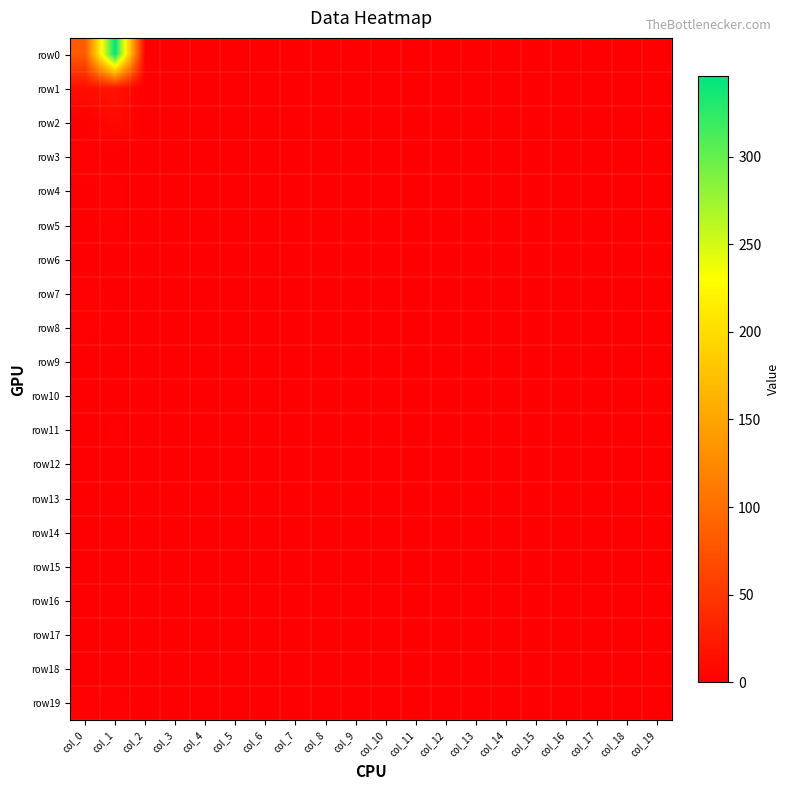

Reading left to right, extract all data points from this chart.

row0: col_0=82	col_1=346	col_2=0	col_3=0	col_4=0	col_5=0	col_6=0	col_7=0	col_8=0	col_9=0	col_10=0	col_11=0	col_12=0	col_13=0	col_14=0	col_15=0	col_16=0	col_17=0	col_18=0	col_19=0
row1: col_0=14	col_1=19	col_2=0	col_3=0	col_4=0	col_5=0	col_6=0	col_7=0	col_8=0	col_9=0	col_10=0	col_11=0	col_12=0	col_13=0	col_14=0	col_15=0	col_16=0	col_17=0	col_18=0	col_19=0
row2: col_0=0	col_1=9	col_2=0	col_3=0	col_4=0	col_5=0	col_6=0	col_7=0	col_8=0	col_9=0	col_10=0	col_11=0	col_12=0	col_13=0	col_14=0	col_15=0	col_16=0	col_17=0	col_18=0	col_19=0
row3: col_0=3	col_1=0	col_2=0	col_3=0	col_4=0	col_5=0	col_6=0	col_7=0	col_8=0	col_9=0	col_10=0	col_11=0	col_12=0	col_13=0	col_14=0	col_15=0	col_16=0	col_17=0	col_18=0	col_19=0
row4: col_0=1	col_1=2	col_2=0	col_3=0	col_4=0	col_5=0	col_6=0	col_7=0	col_8=0	col_9=0	col_10=0	col_11=0	col_12=0	col_13=0	col_14=0	col_15=0	col_16=0	col_17=0	col_18=0	col_19=0
row5: col_0=1	col_1=2	col_2=0	col_3=0	col_4=0	col_5=0	col_6=0	col_7=0	col_8=0	col_9=0	col_10=0	col_11=0	col_12=0	col_13=0	col_14=0	col_15=0	col_16=0	col_17=0	col_18=0	col_19=0
row6: col_0=1	col_1=1	col_2=0	col_3=0	col_4=0	col_5=0	col_6=0	col_7=0	col_8=0	col_9=0	col_10=0	col_11=0	col_12=0	col_13=0	col_14=0	col_15=0	col_16=0	col_17=0	col_18=0	col_19=0
row7: col_0=2	col_1=1	col_2=0	col_3=0	col_4=0	col_5=0	col_6=0	col_7=0	col_8=0	col_9=0	col_10=0	col_11=0	col_12=0	col_13=0	col_14=0	col_15=0	col_16=0	col_17=0	col_18=0	col_19=0
row8: col_0=2	col_1=1	col_2=0	col_3=0	col_4=0	col_5=0	col_6=0	col_7=0	col_8=0	col_9=0	col_10=0	col_11=0	col_12=0	col_13=0	col_14=0	col_15=0	col_16=0	col_17=0	col_18=0	col_19=0
row9: col_0=1	col_1=0	col_2=0	col_3=0	col_4=0	col_5=0	col_6=0	col_7=0	col_8=0	col_9=0	col_10=0	col_11=0	col_12=0	col_13=0	col_14=0	col_15=0	col_16=0	col_17=0	col_18=0	col_19=0
row10: col_0=1	col_1=0	col_2=0	col_3=0	col_4=0	col_5=0	col_6=0	col_7=0	col_8=0	col_9=0	col_10=0	col_11=0	col_12=0	col_13=0	col_14=0	col_15=0	col_16=0	col_17=0	col_18=0	col_19=0
row11: col_0=0	col_1=2	col_2=0	col_3=0	col_4=0	col_5=0	col_6=0	col_7=0	col_8=0	col_9=0	col_10=0	col_11=0	col_12=0	col_13=0	col_14=0	col_15=0	col_16=0	col_17=0	col_18=0	col_19=0
row12: col_0=0	col_1=1	col_2=0	col_3=0	col_4=0	col_5=0	col_6=0	col_7=0	col_8=0	col_9=0	col_10=0	col_11=0	col_12=0	col_13=0	col_14=0	col_15=0	col_16=0	col_17=0	col_18=0	col_19=0
row13: col_0=0	col_1=0	col_2=0	col_3=0	col_4=0	col_5=0	col_6=0	col_7=0	col_8=0	col_9=0	col_10=0	col_11=0	col_12=0	col_13=0	col_14=0	col_15=0	col_16=0	col_17=0	col_18=0	col_19=0
row14: col_0=0	col_1=0	col_2=0	col_3=0	col_4=0	col_5=0	col_6=0	col_7=0	col_8=0	col_9=0	col_10=0	col_11=0	col_12=0	col_13=0	col_14=0	col_15=0	col_16=0	col_17=0	col_18=0	col_19=0
row15: col_0=0	col_1=0	col_2=0	col_3=0	col_4=0	col_5=0	col_6=0	col_7=0	col_8=0	col_9=0	col_10=0	col_11=0	col_12=0	col_13=0	col_14=0	col_15=0	col_16=0	col_17=0	col_18=0	col_19=0
row16: col_0=0	col_1=0	col_2=0	col_3=0	col_4=0	col_5=0	col_6=0	col_7=0	col_8=0	col_9=0	col_10=0	col_11=0	col_12=0	col_13=0	col_14=0	col_15=0	col_16=0	col_17=0	col_18=0	col_19=0
row17: col_0=0	col_1=0	col_2=0	col_3=0	col_4=0	col_5=0	col_6=0	col_7=0	col_8=0	col_9=0	col_10=0	col_11=0	col_12=0	col_13=0	col_14=0	col_15=0	col_16=0	col_17=0	col_18=0	col_19=0
row18: col_0=0	col_1=0	col_2=0	col_3=0	col_4=0	col_5=0	col_6=0	col_7=0	col_8=0	col_9=0	col_10=0	col_11=0	col_12=0	col_13=0	col_14=0	col_15=0	col_16=0	col_17=0	col_18=0	col_19=0
row19: col_0=3	col_1=3	col_2=0	col_3=0	col_4=0	col_5=0	col_6=0	col_7=0	col_8=0	col_9=0	col_10=0	col_11=0	col_12=0	col_13=0	col_14=0	col_15=0	col_16=0	col_17=0	col_18=0	col_19=0